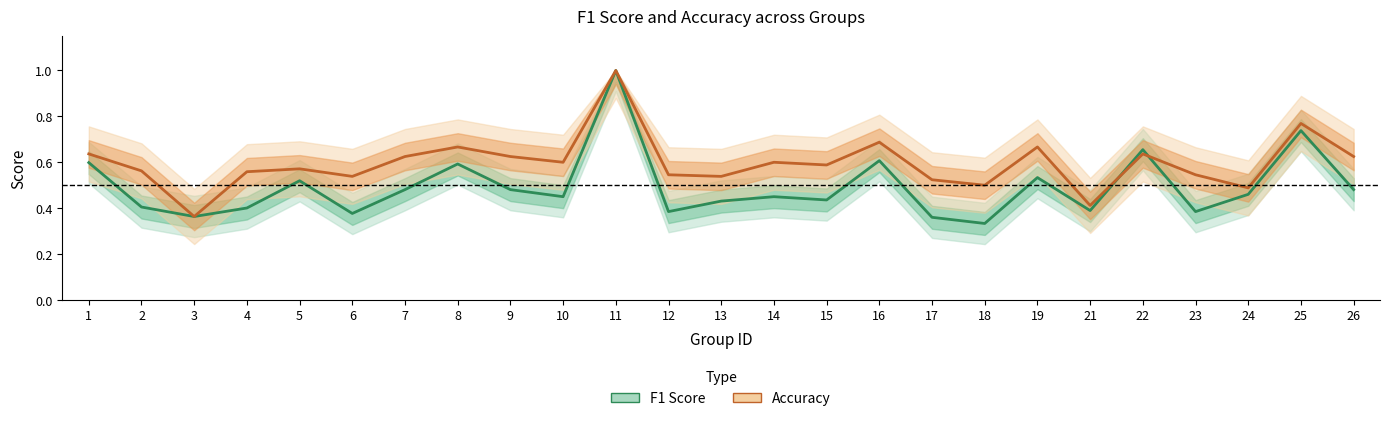

Which series changed the most between 2 and 8?

F1 Score